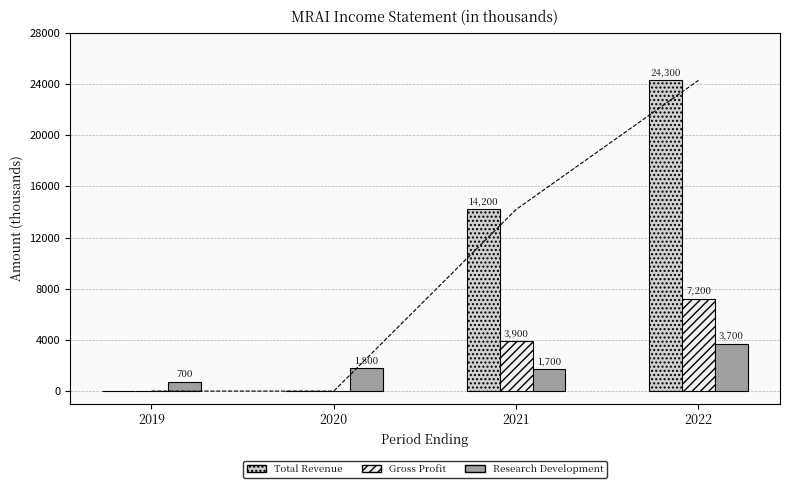

Reading left to right, what are all the values shown in this chart?

Total Revenue: 0	0	14200	24300
Gross Profit: 0	0	3900	7200
Research Development: 700	1800	1700	3700